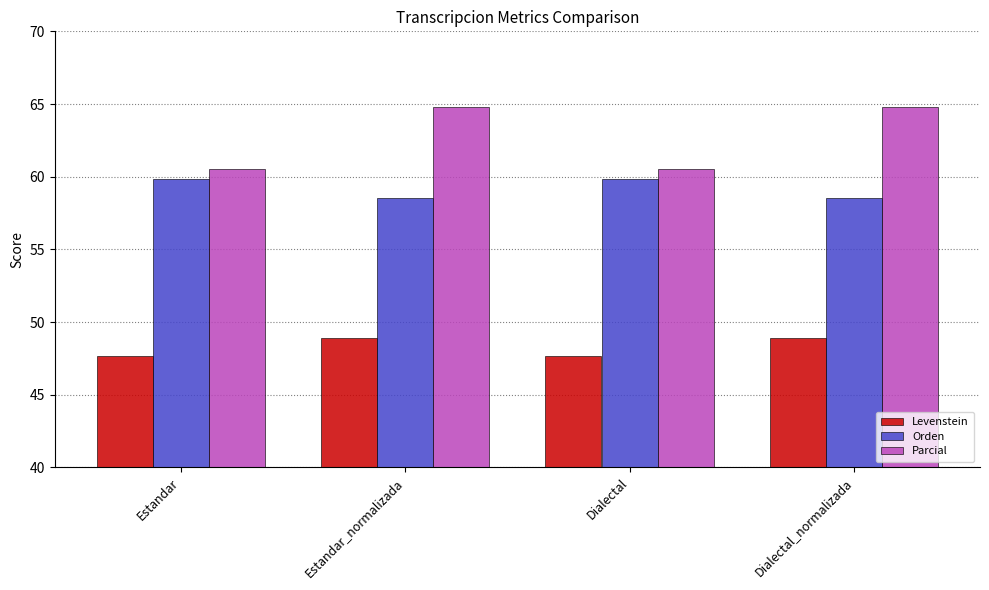

What are all the series names shown in the legend?

Levenstein, Orden, Parcial